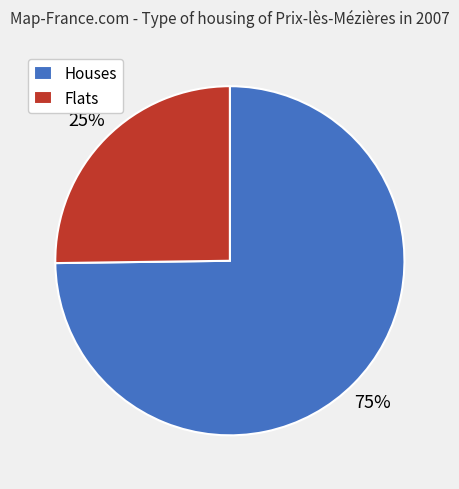

Does any single category account for the majority?

Yes